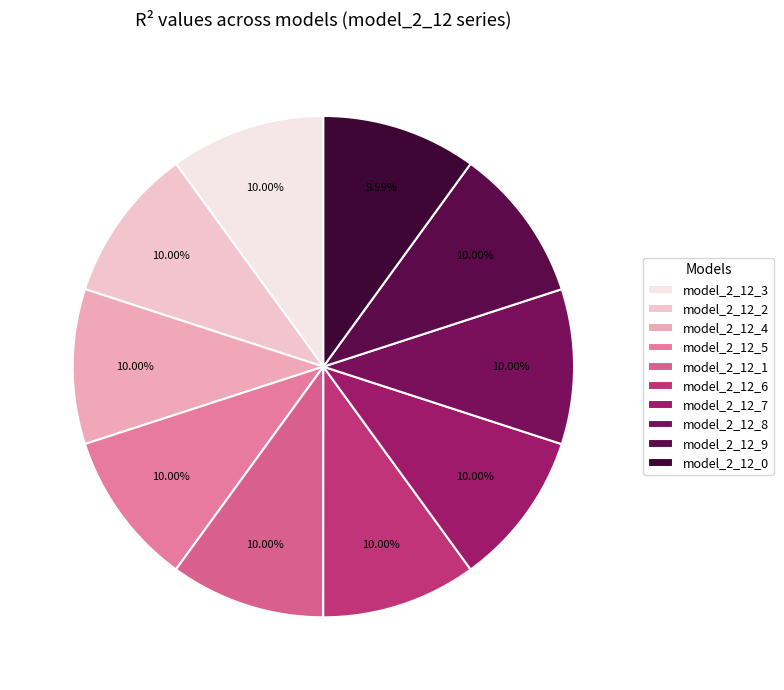

Do model_2_12_9 and model_2_12_4 together represent more than half of the pie?

No